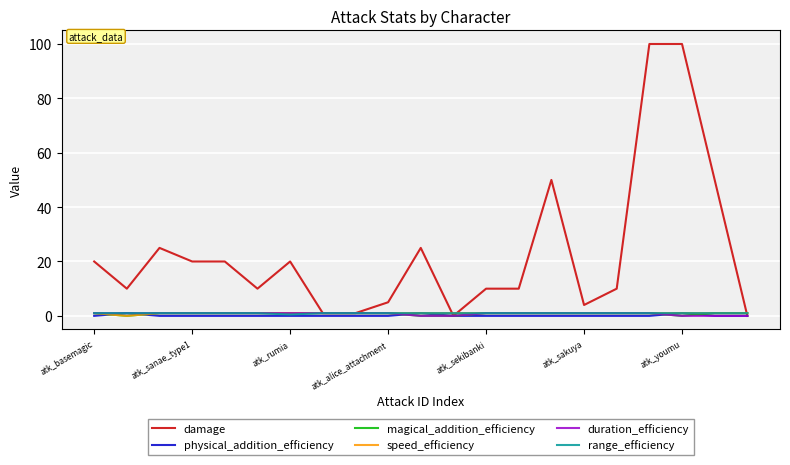

Which series has the widest spread of values?

damage